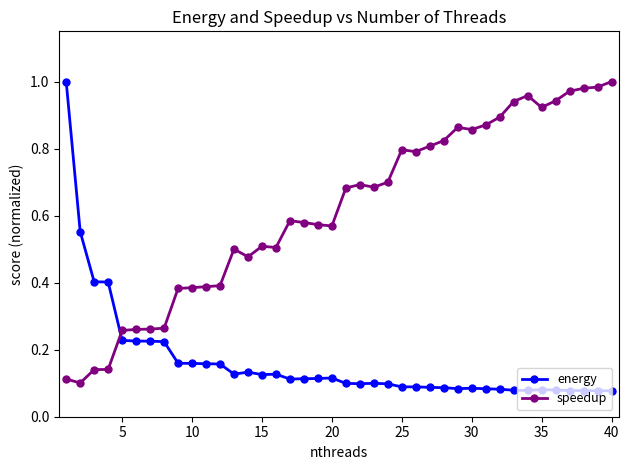

Rank the series by their average value, from lowest to highest.

energy, speedup